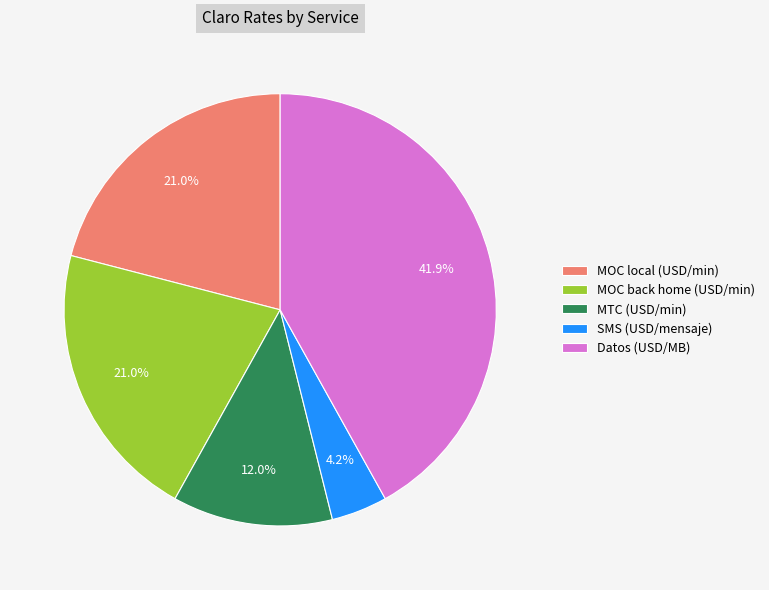

Does any single category account for the majority?

No